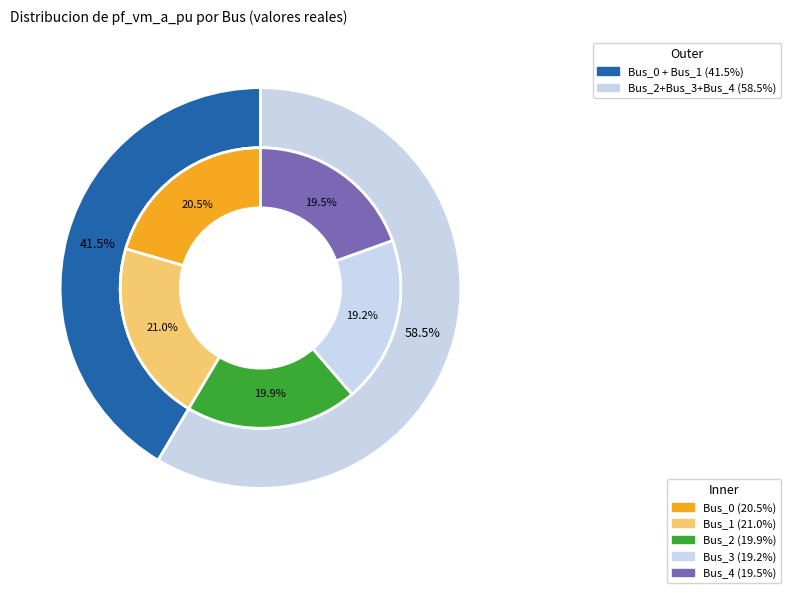

To the nearest percent, what is the difference between the largest and smallest slice percentages?

2%